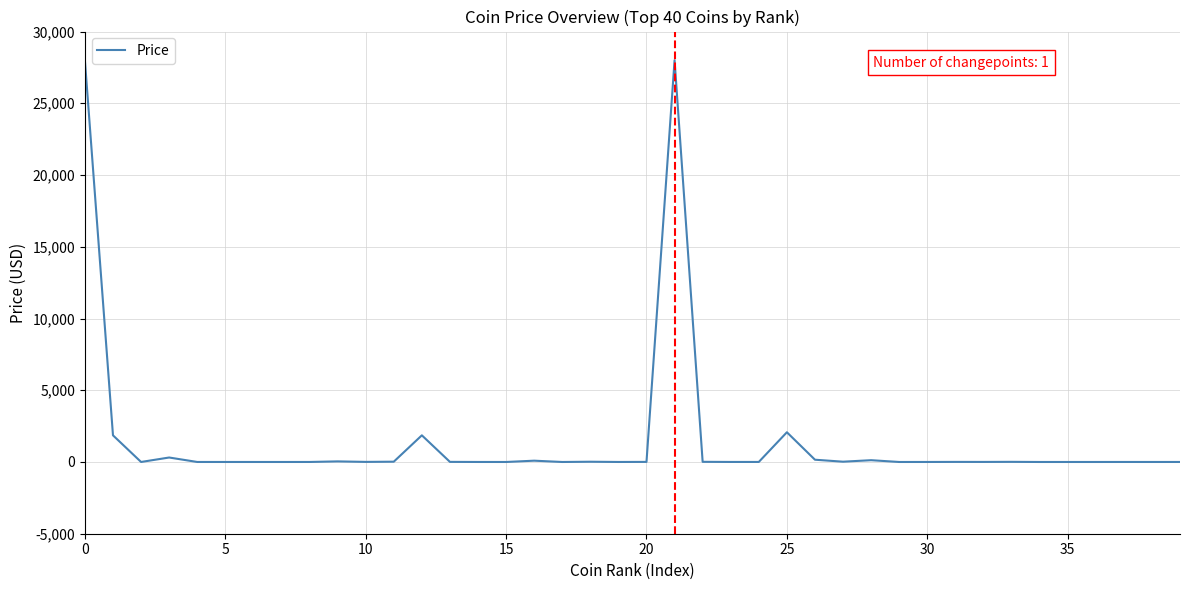

What is the maximum value shown in the chart?

28000.7